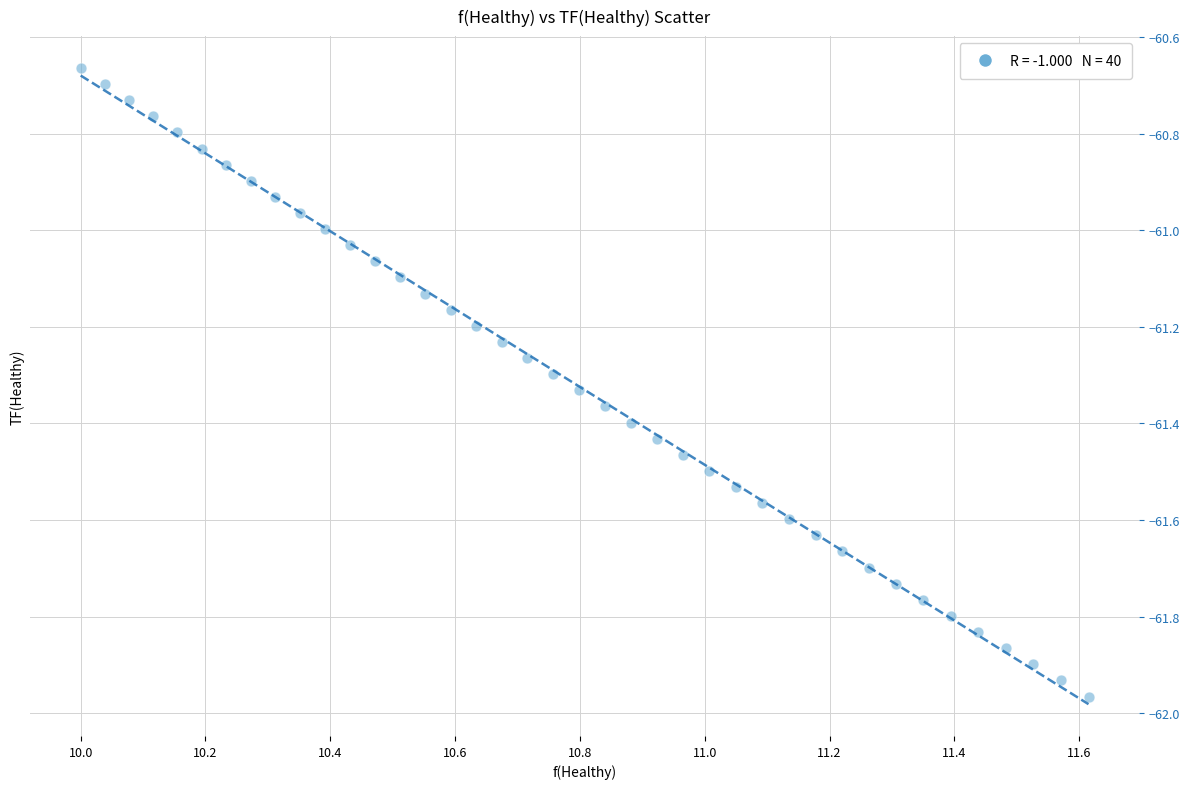

What is the range of X values (max minus min)?

1.6